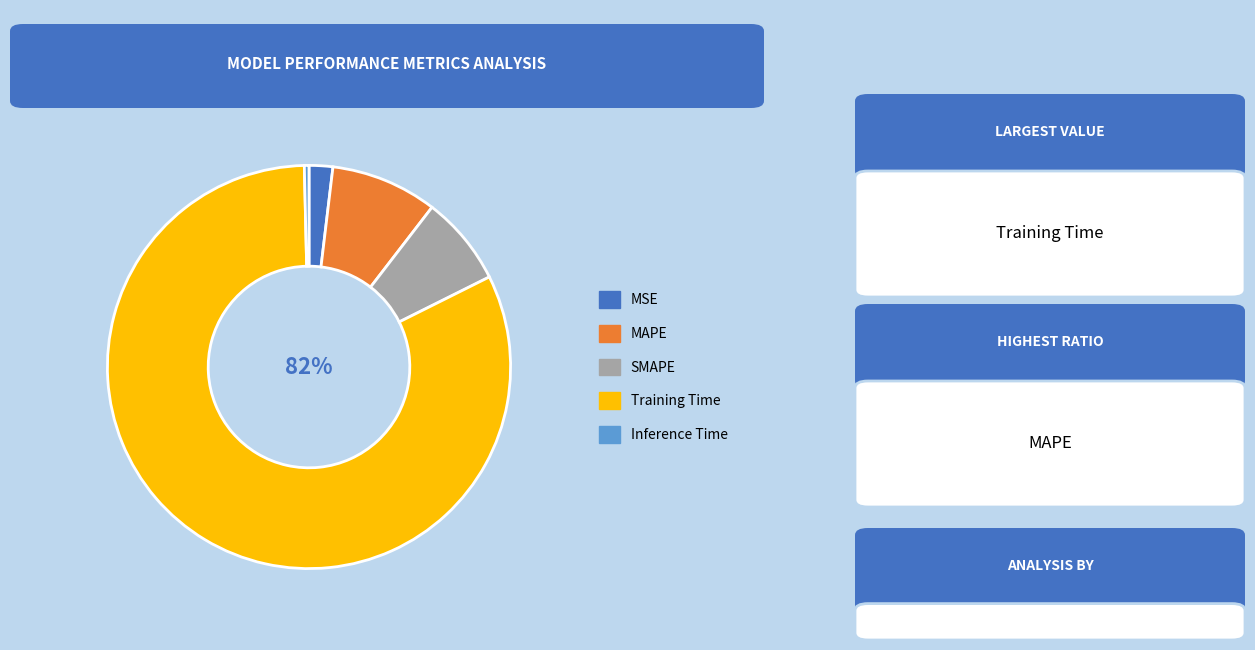

What percentage is the MSE slice, to the nearest percent?

2%